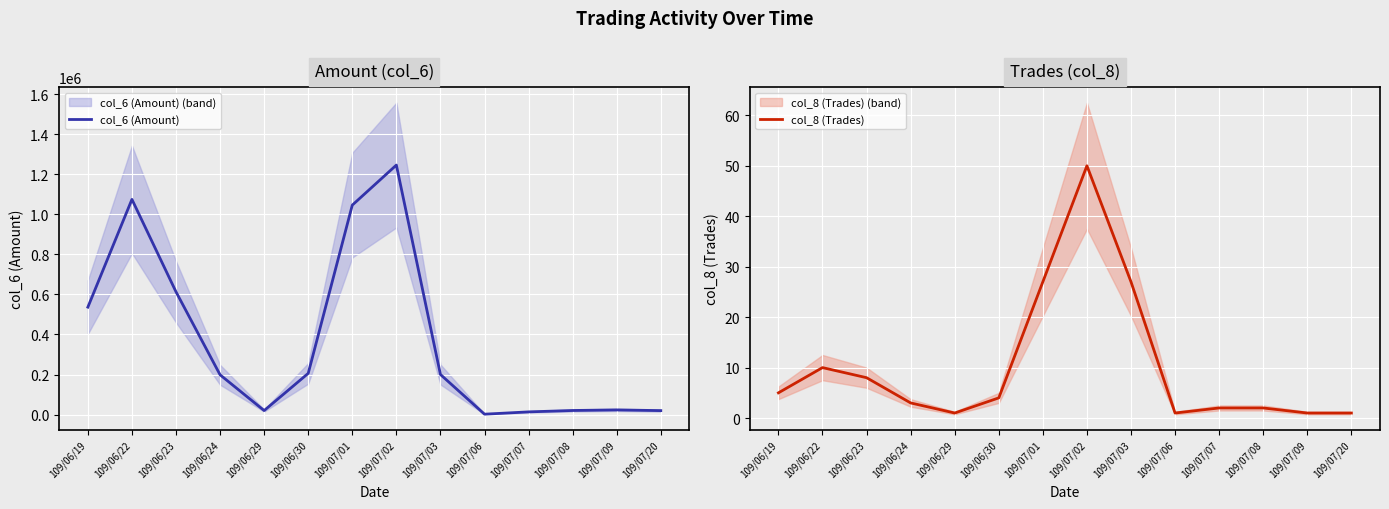

What are all the series names shown in the legend?

col_6 (Amount), col_8 (Trades)